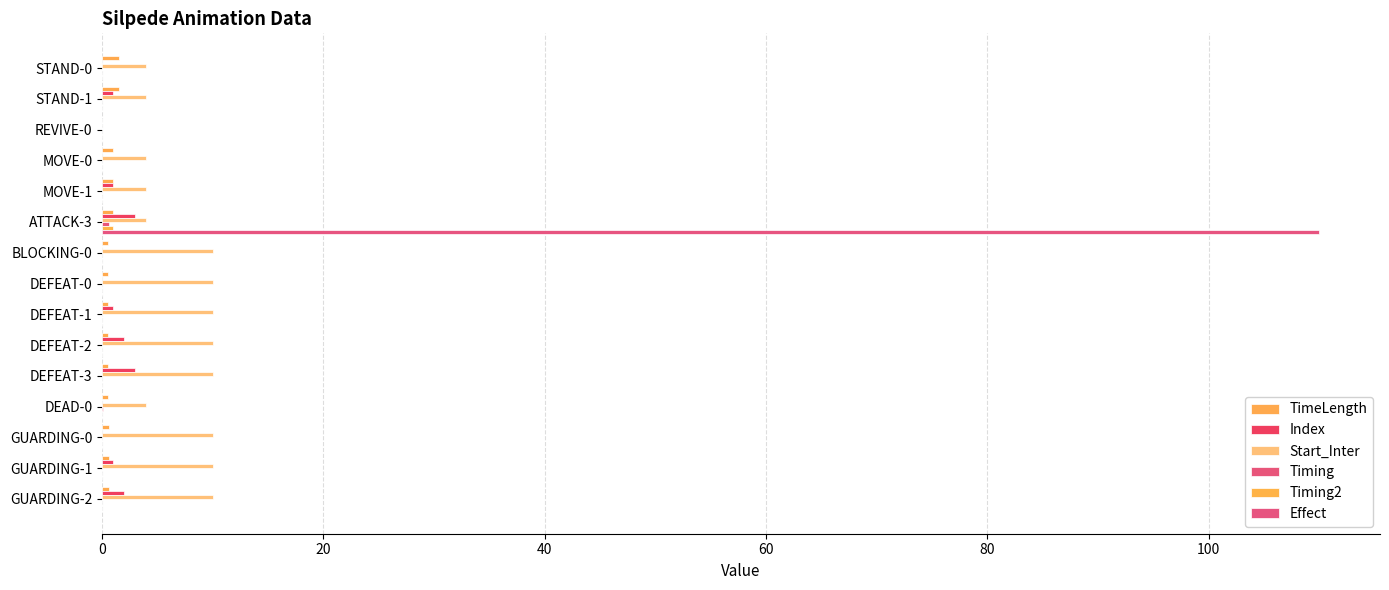

Count the number of categories in the chart.

15